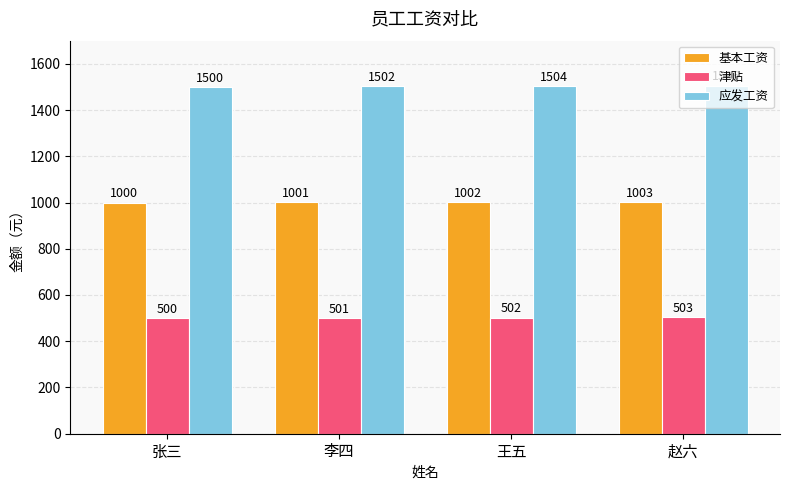

At how many categories does at least one series exceed 931?

4